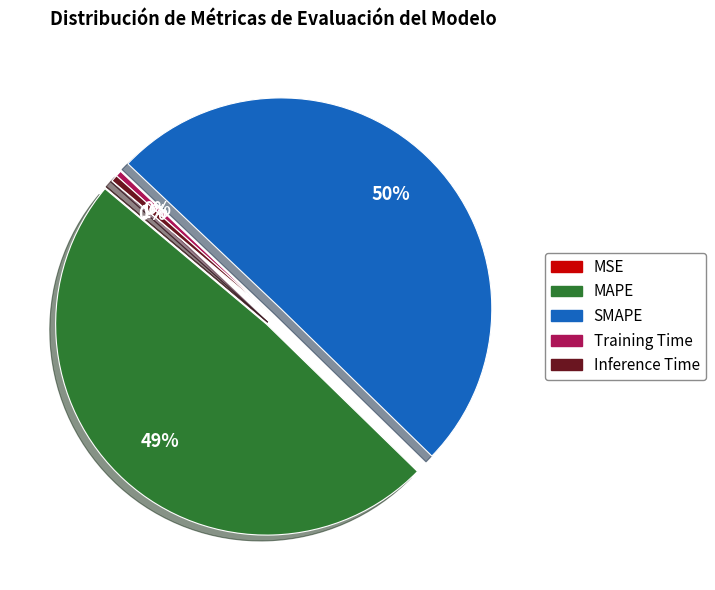

What is the majority slice?

SMAPE